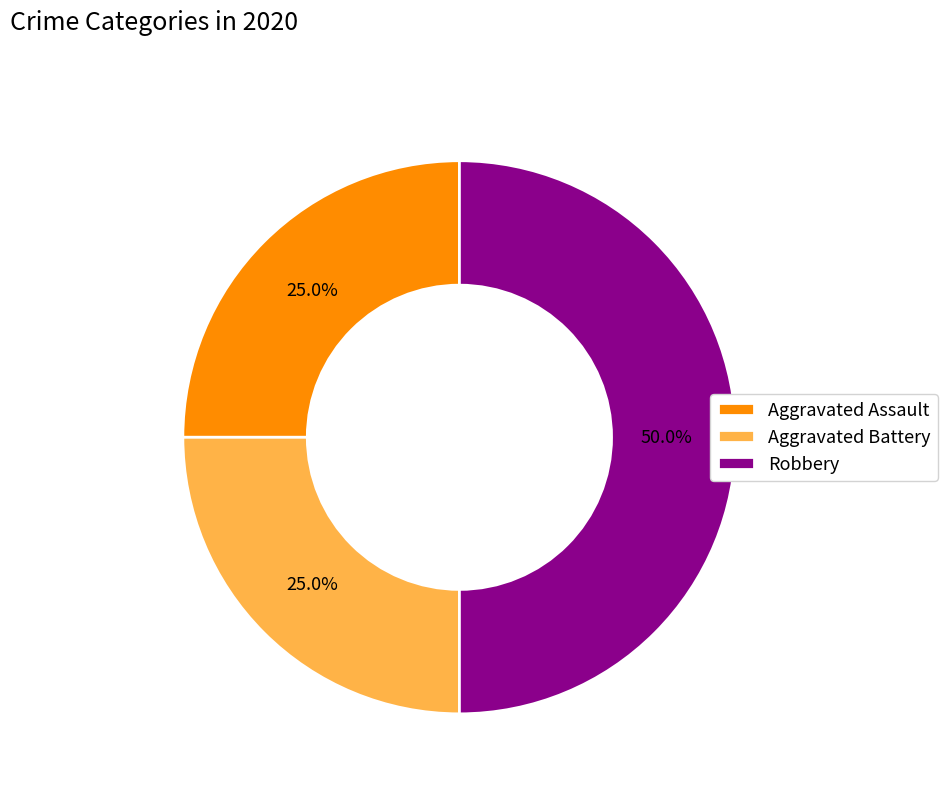

To the nearest percent, what is the average slice percentage?

33%